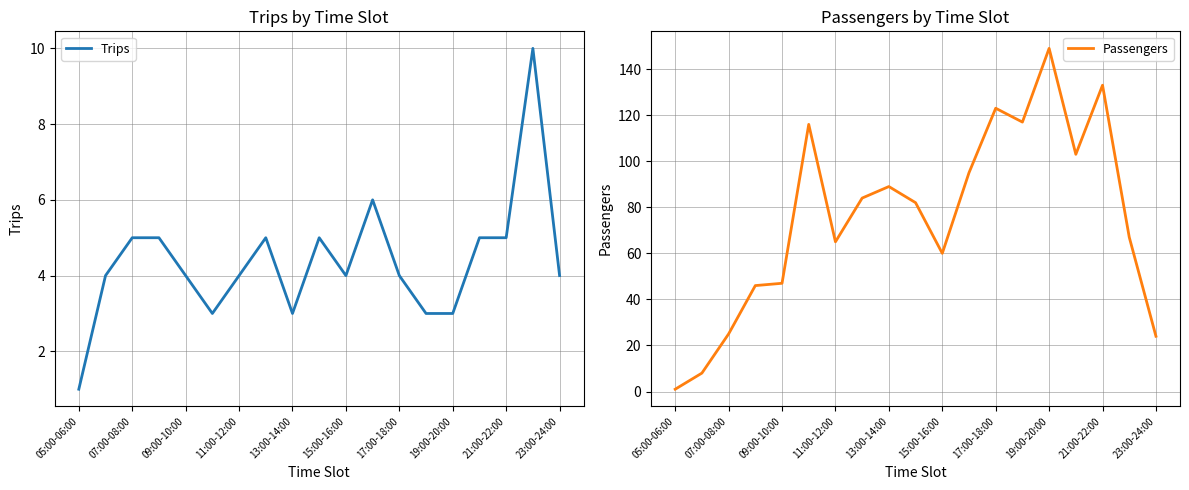

The value of Trips at 09:00-10:00 is 4. True or false?

True